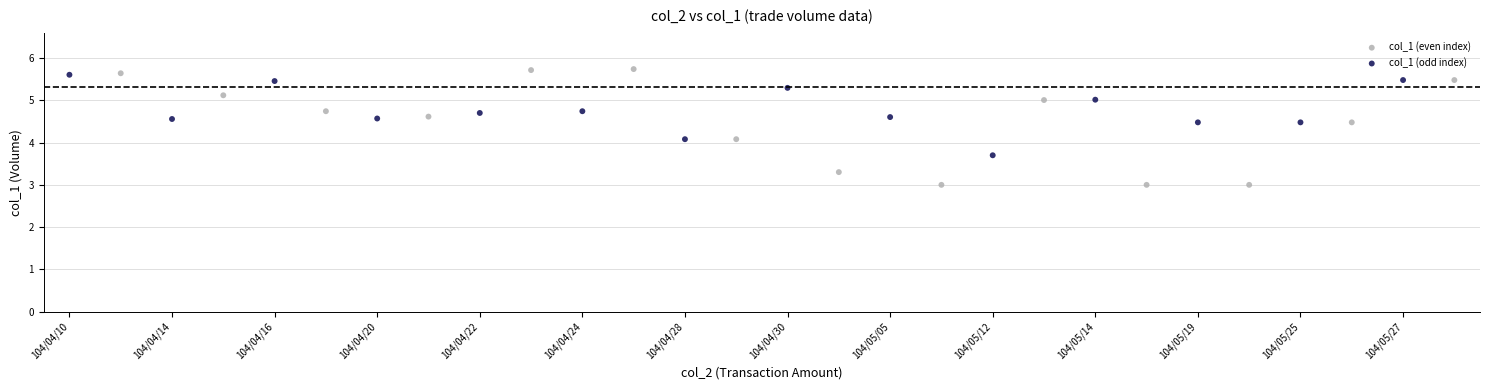

What are all the series names shown in the legend?

col_1 (even index), col_1 (odd index)